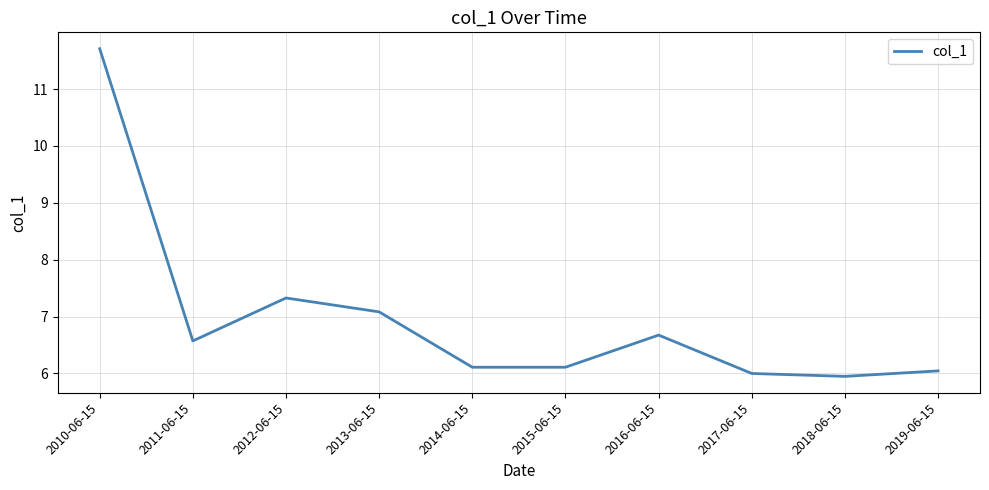

Is it true that the value at 2016-06-15 is 6.7?

True